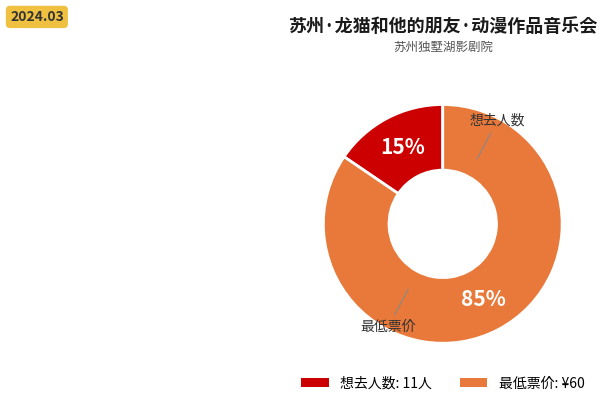

To the nearest percent, what is the average slice percentage?

50%